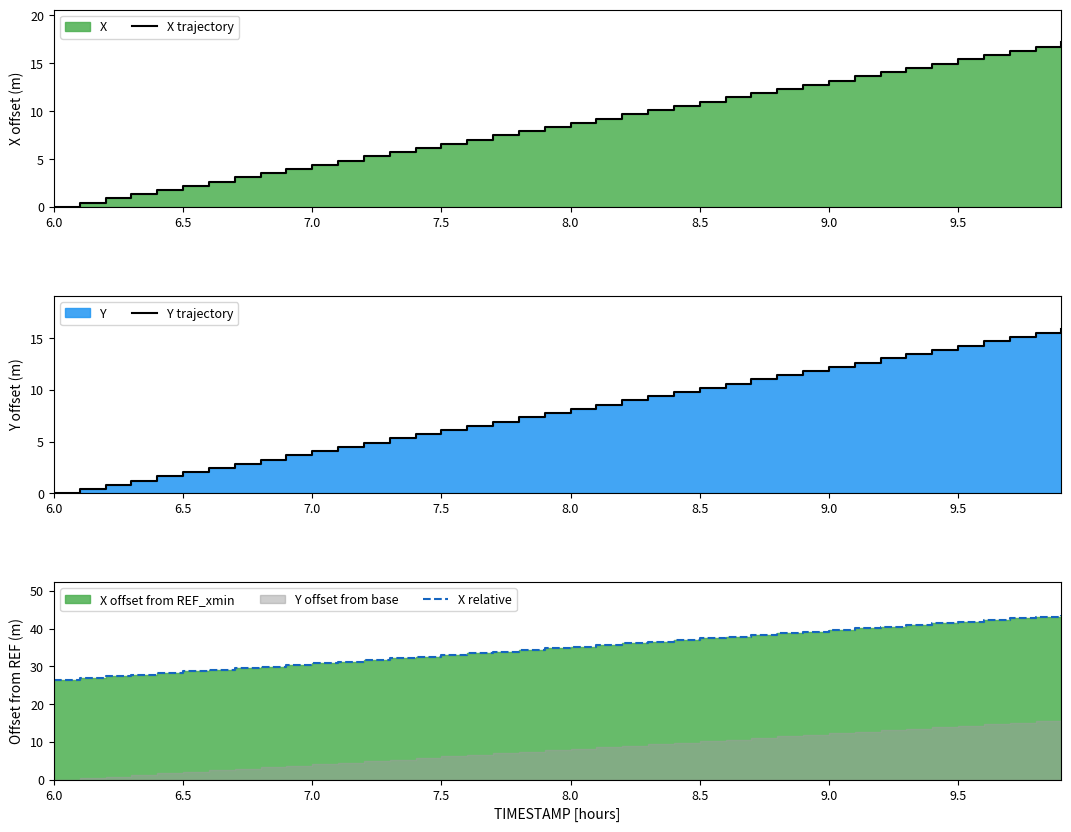

Is it true that Y trajectory equals -7.3 at 6.0?

False